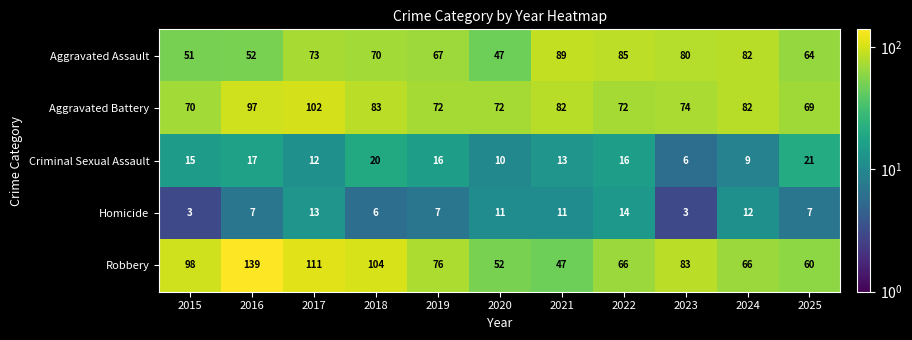

What is the minimum value for Homicide?

3